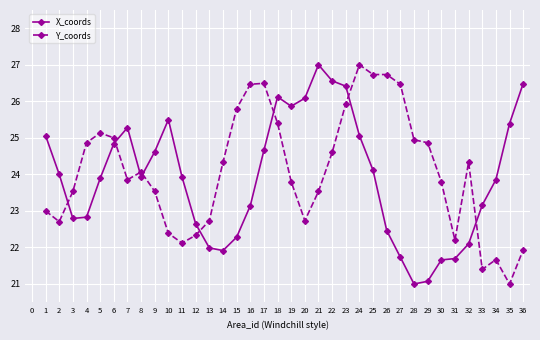

What is the spread (max minus min) of values at 25?

2.6